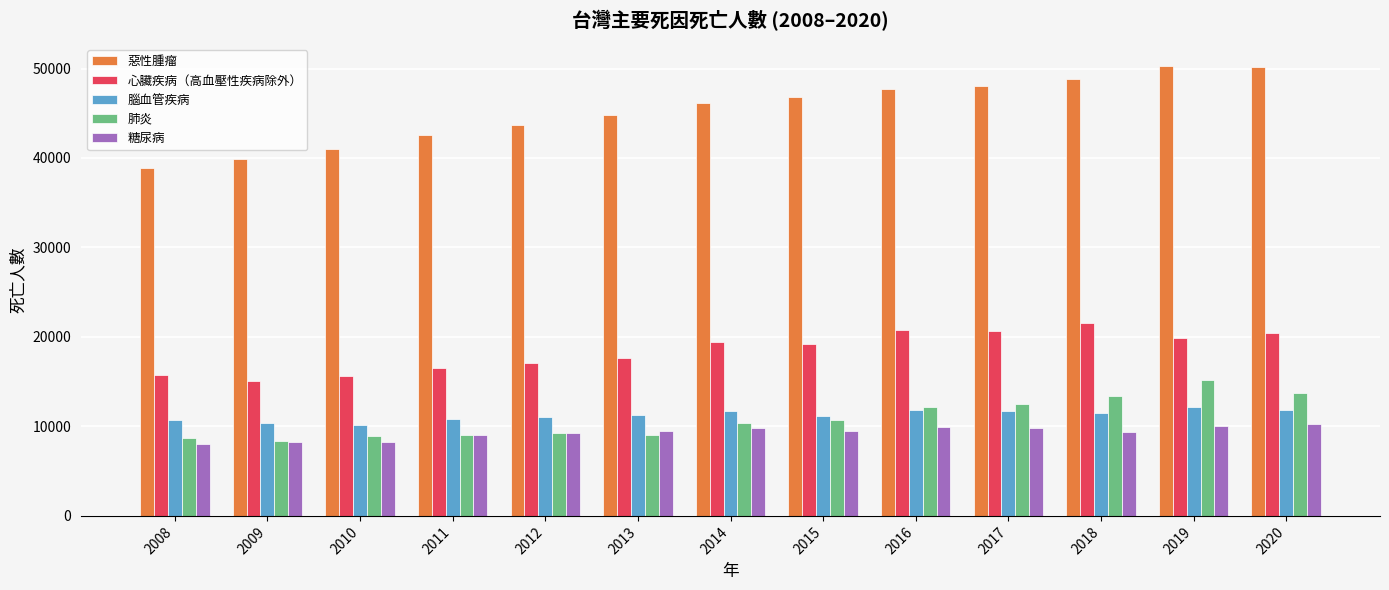

What is the smallest value displayed?

8036